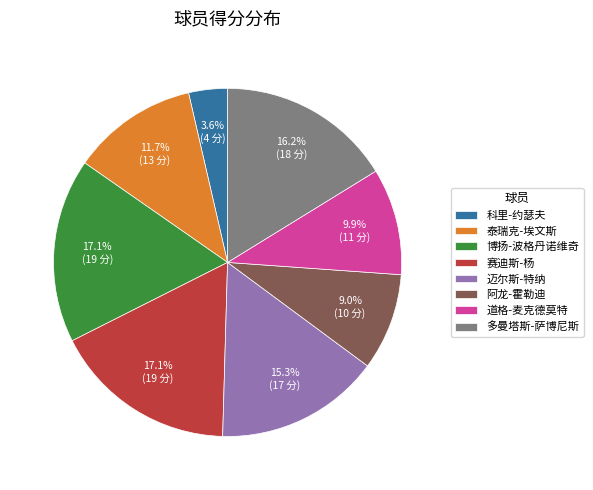

What is the ratio of the value at 阿龙-霍勒迪 to the value at 赛迪斯-杨?

0.5